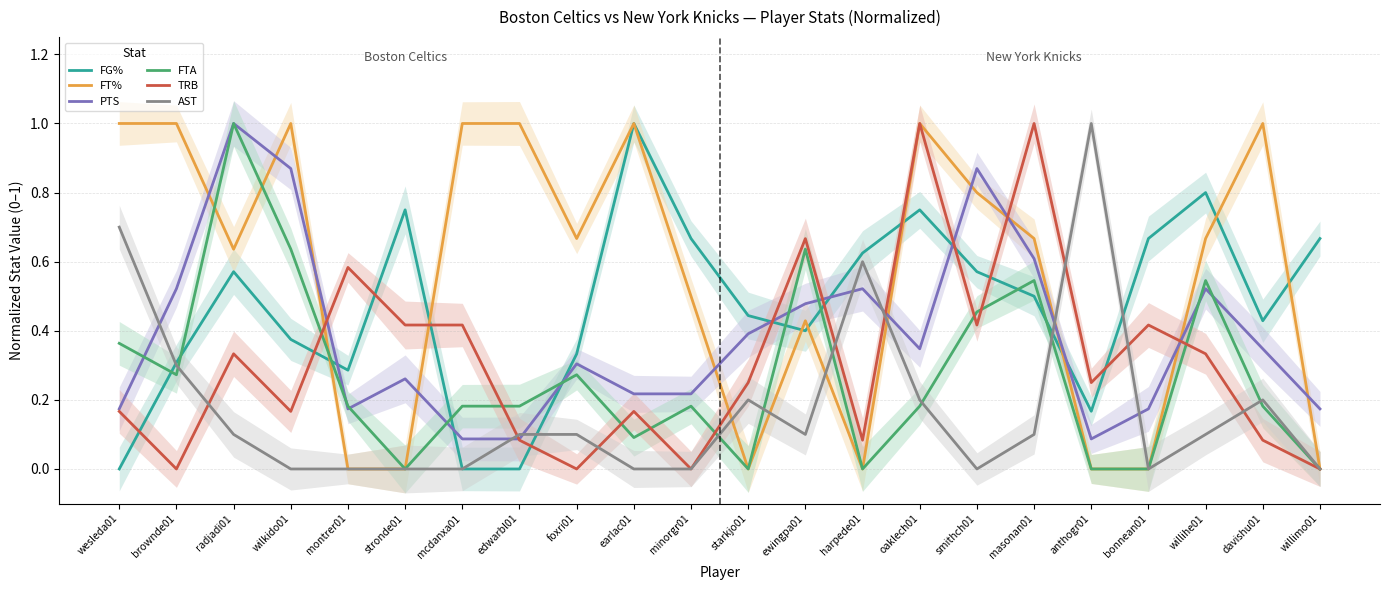

What position from the left is radjadi01?

3